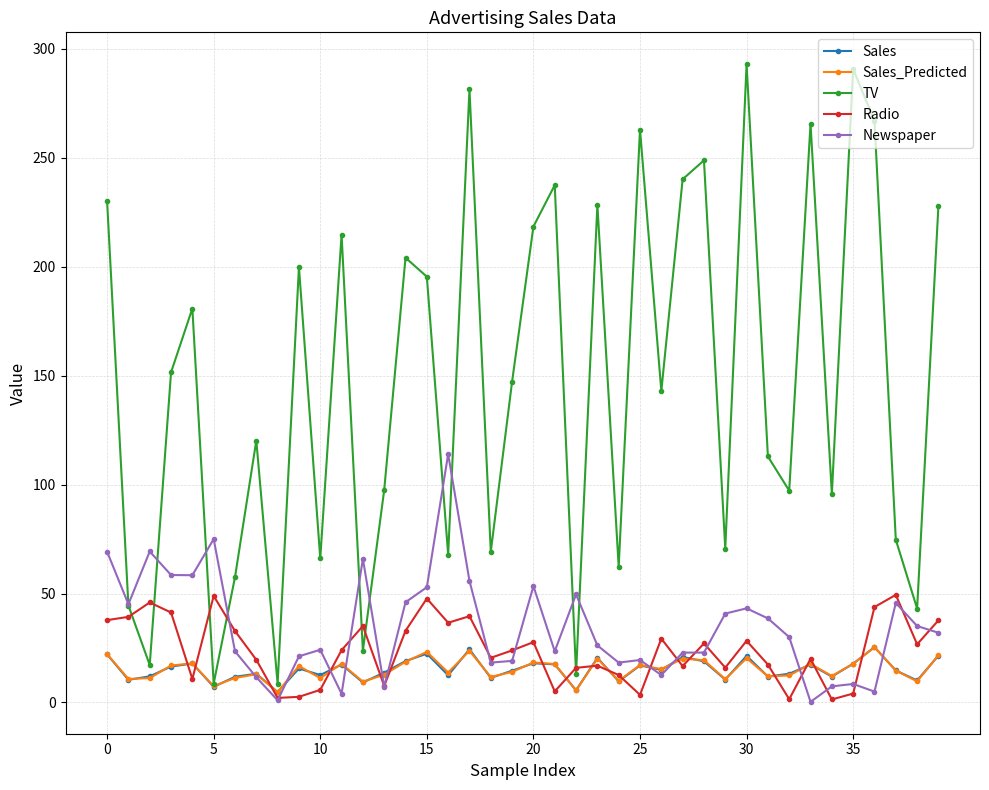

Count the number of data series in this chart.

5